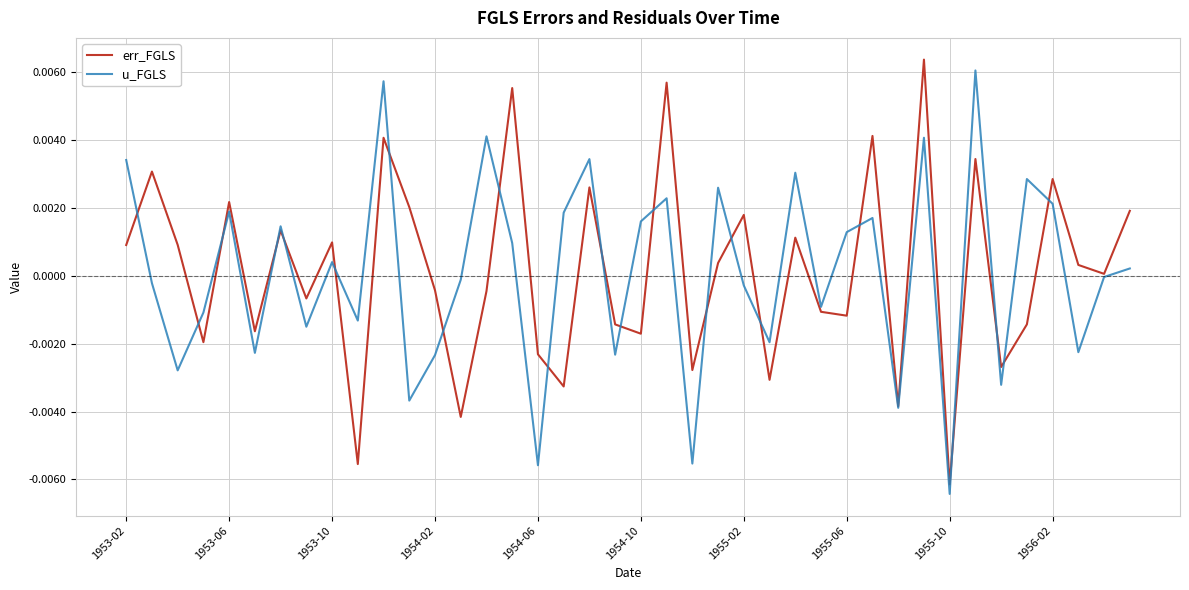

At which label does u_FGLS first exceed 0?

1953-02